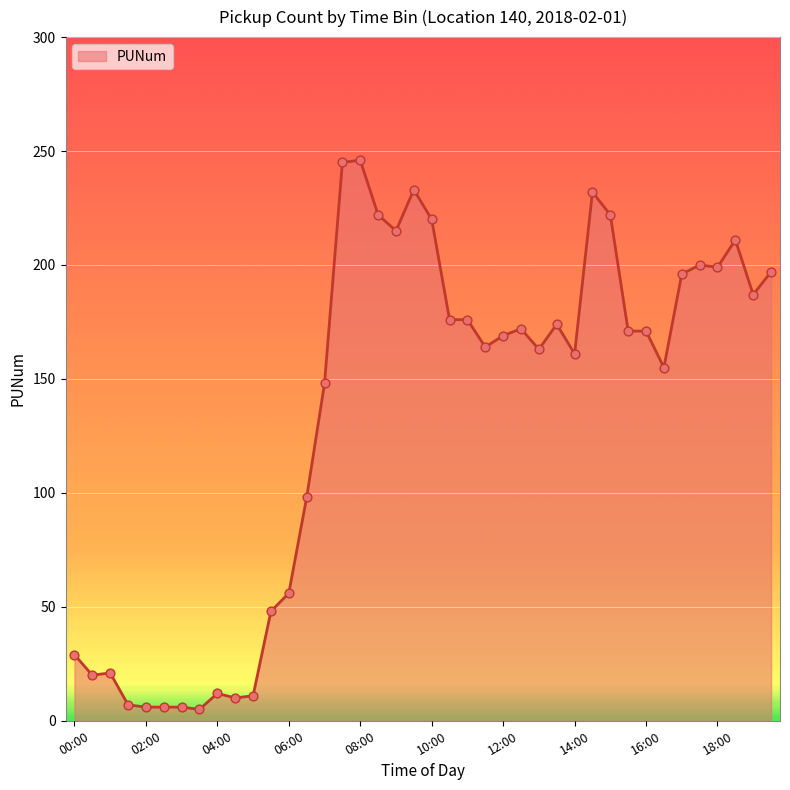

What is the greatest value displayed?

246